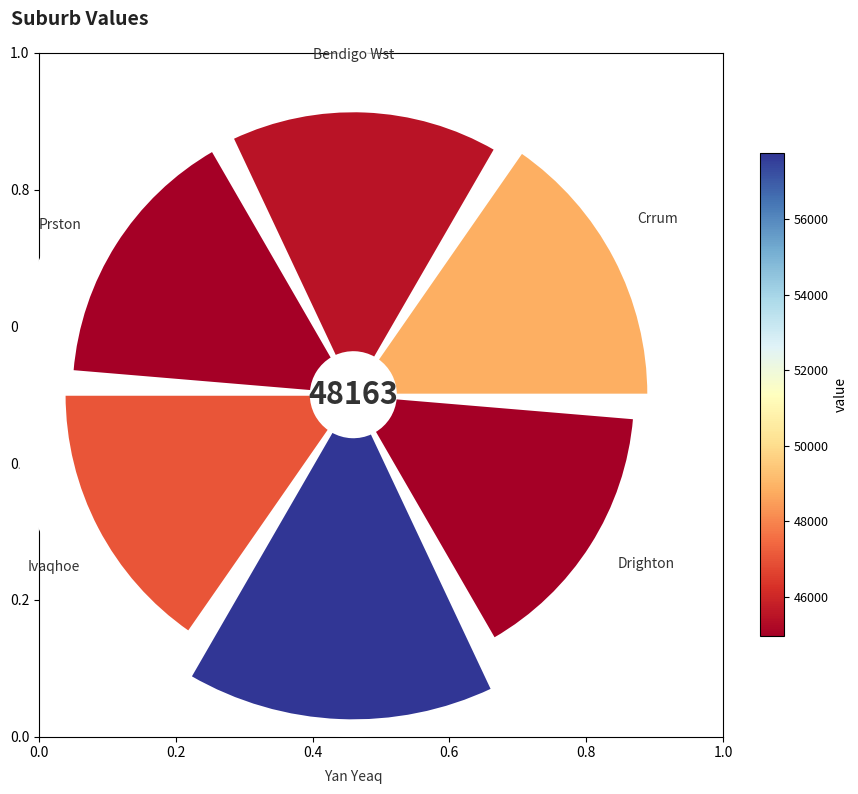

Between Drighton and Prston, which is larger?

Prston